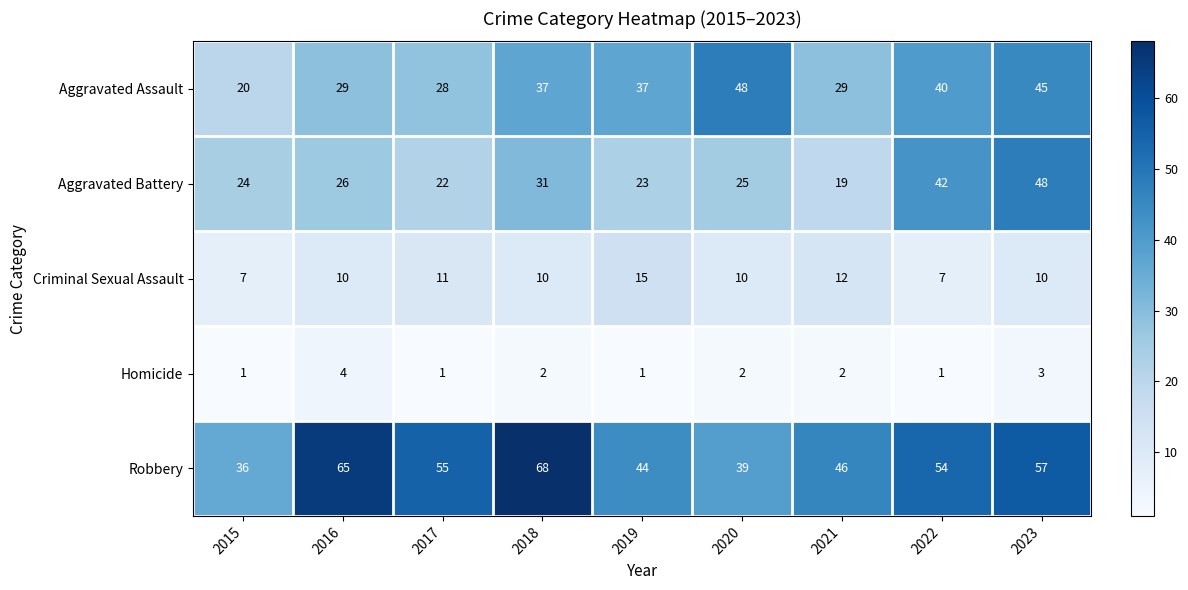

Which series has the widest spread of values?

Robbery